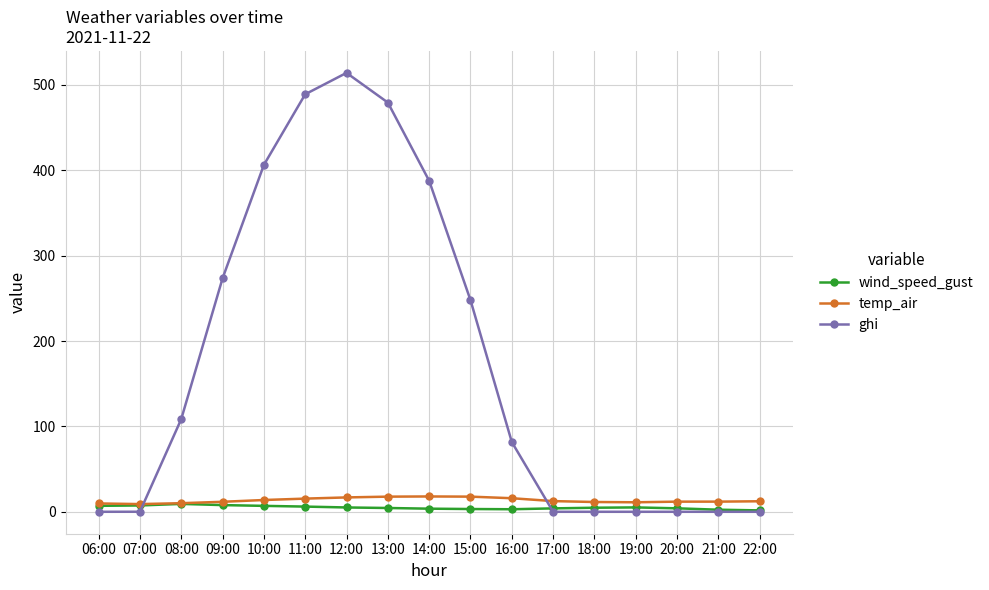

What position from the right is 21:00?

2